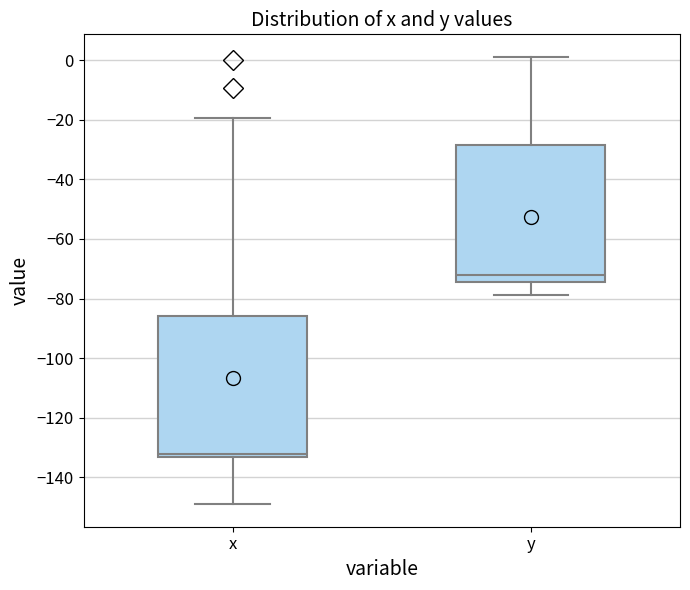

Reading left to right, transcribe this box plot: for each box, give where its median line is, the range the box spans, and where its two whiskers end, as read against the y-axis. The values are not printed on the chart, so give them approximately, as read against the axis.

x: median -132, box -134 to -86, whiskers -150 to -20
y: median -72, box -74 to -28, whiskers -78 to 2